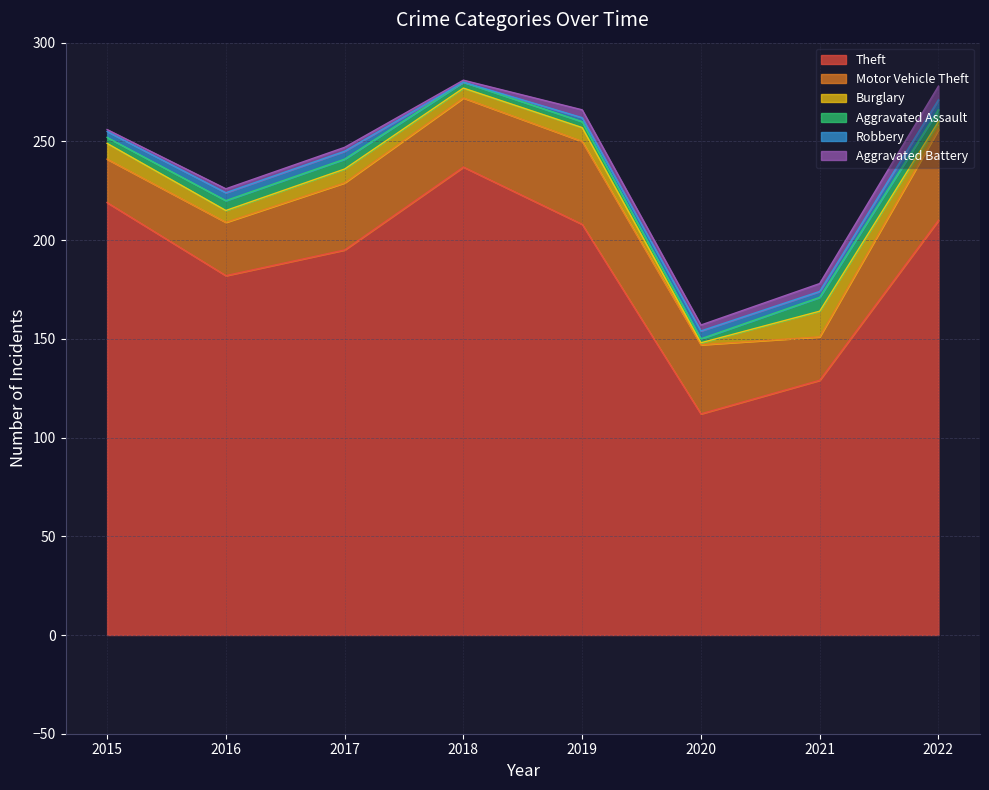

Reading left to right, list all the values displayed in this chart.

Theft: 219	182	195	237	208	112	129	210
Motor Vehicle Theft: 22	27	34	35	42	35	22	46
Burglary: 8	6	7	5	7	1	13	4
Aggravated Assault: 3	5	5	3	3	2	7	6
Robbery: 3	4	4	0	2	4	3	5
Aggravated Battery: 1	2	2	1	4	3	4	7